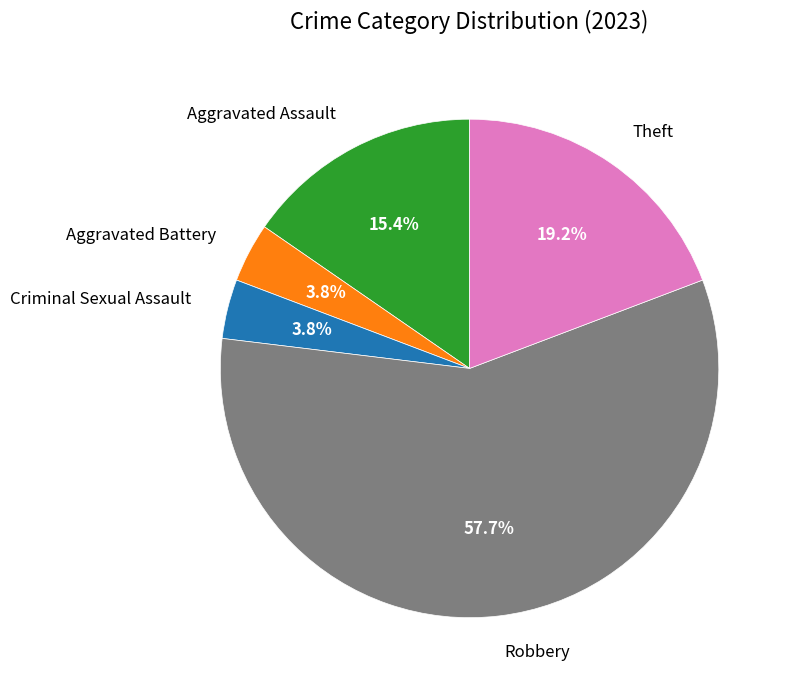

What percentage is the Aggravated Battery slice, to the nearest percent?

4%